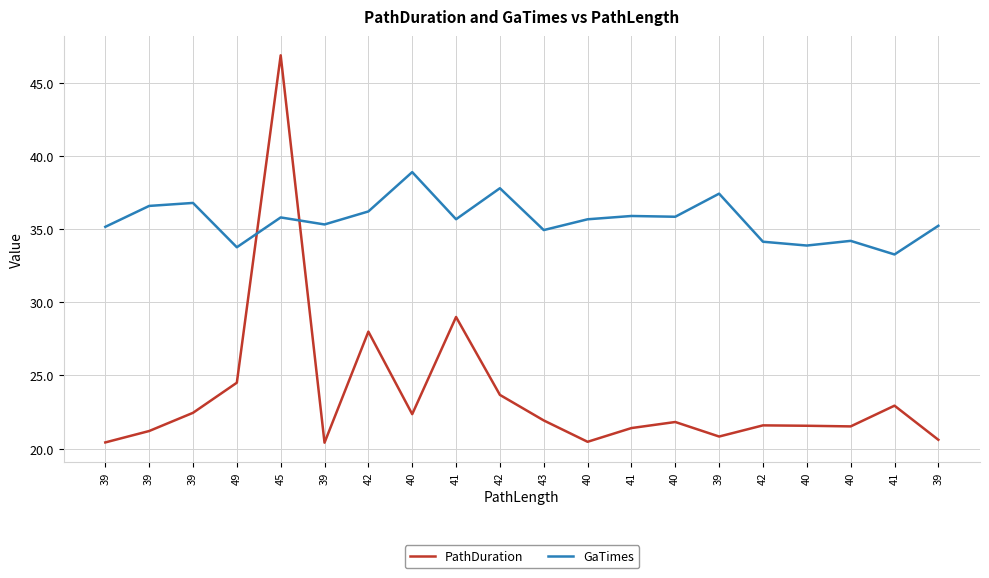

How many lines are shown in the chart?

2